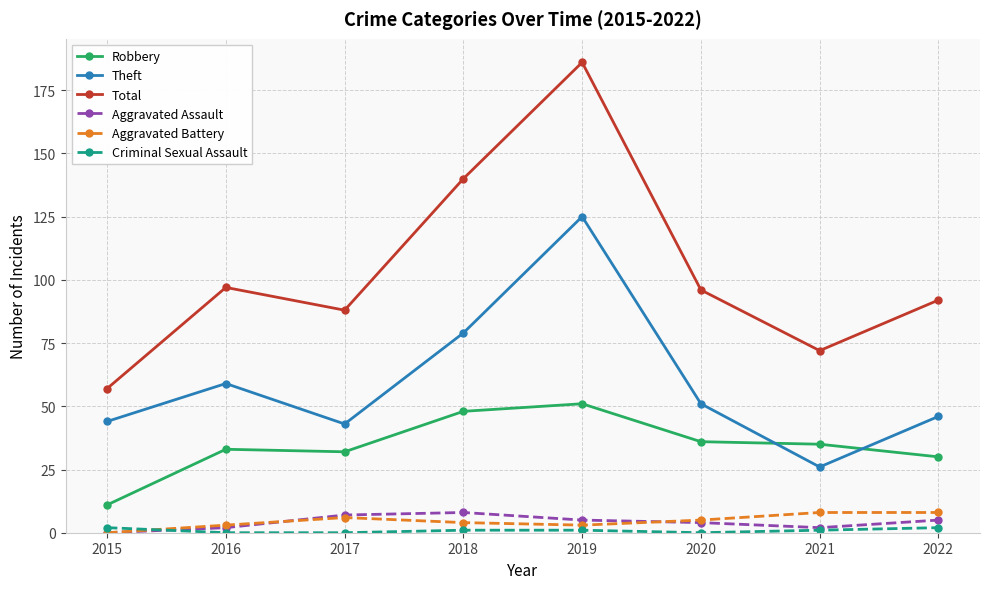

Which series has the widest spread of values?

Total